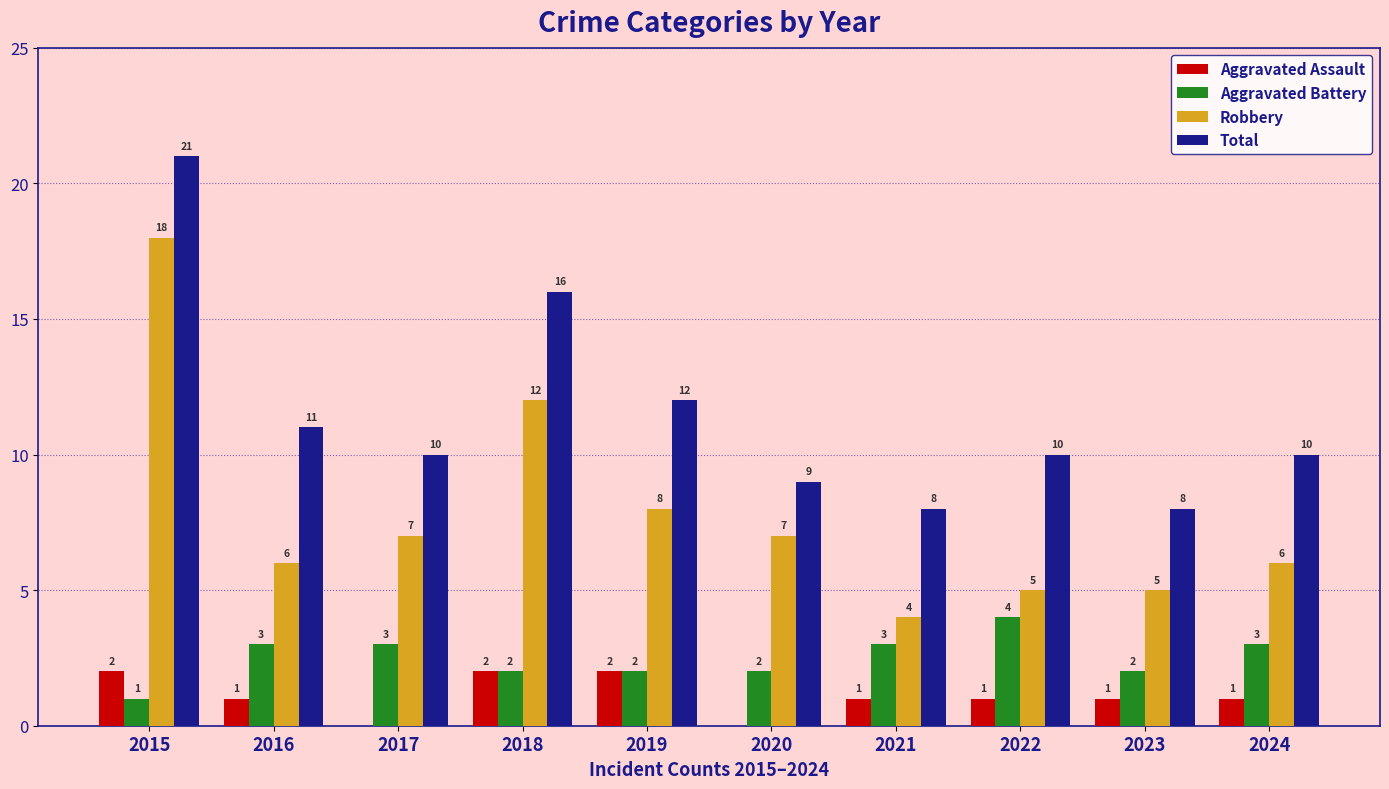

Is the value of Aggravated Battery at 2024 greater than the value of Total at 2021?

No